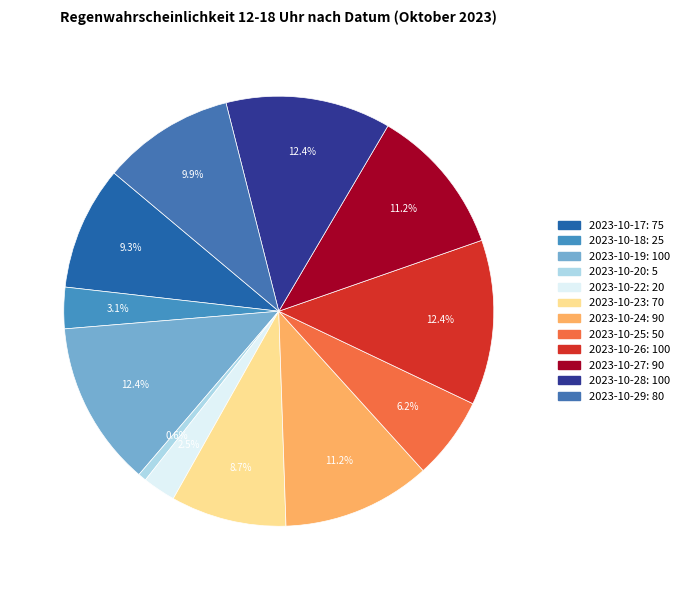

To the nearest percent, what is the difference between the 2023-10-22 and 2023-10-28 slice percentages?

10%